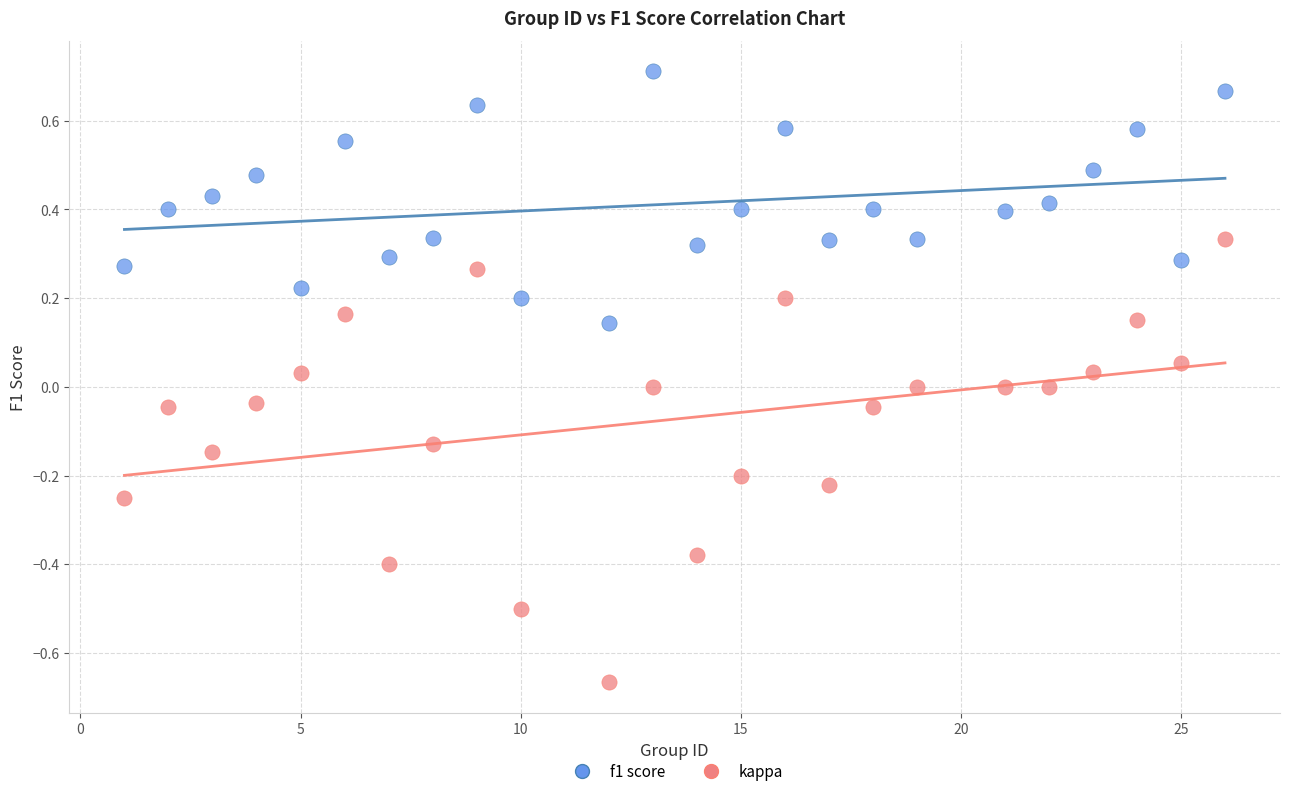

Across all data points, what is the range of Y values (max minus min)?

1.4